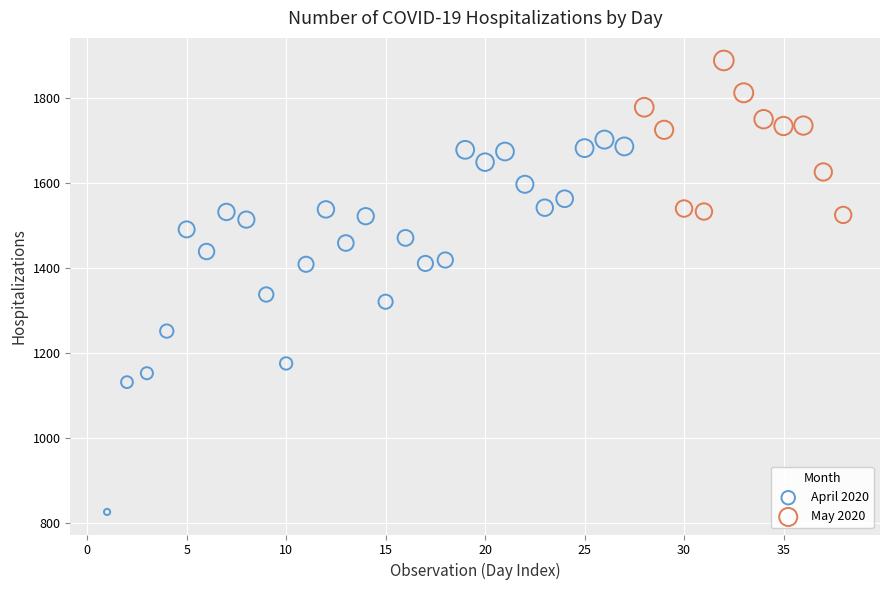

Which series contains the lowest Y value?

April 2020